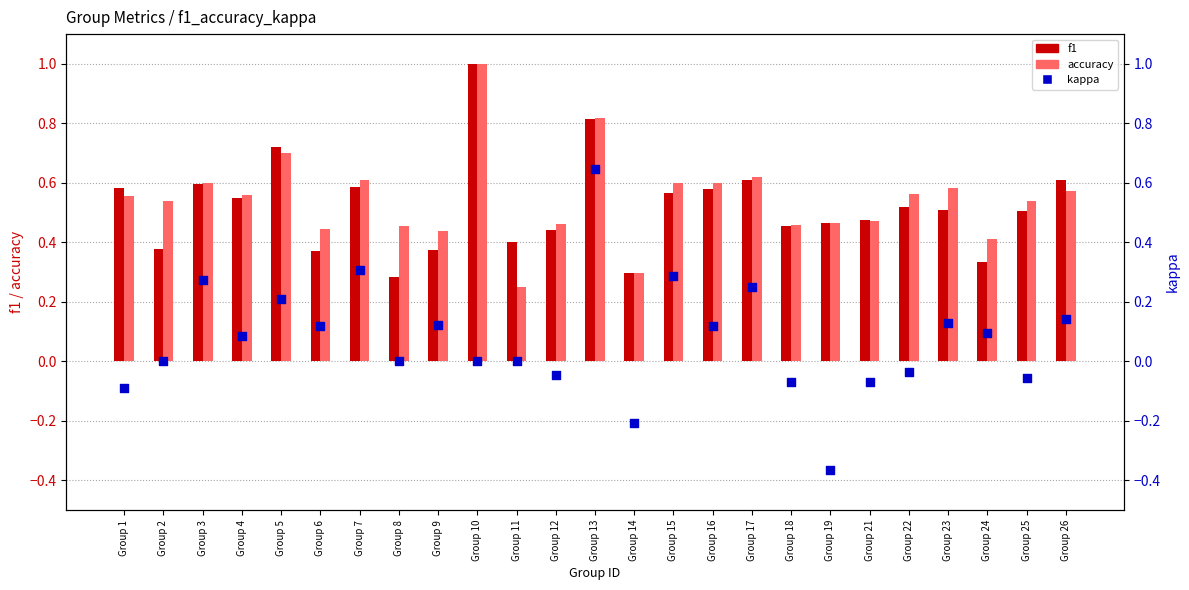

Which series has the largest total across all categories?

accuracy